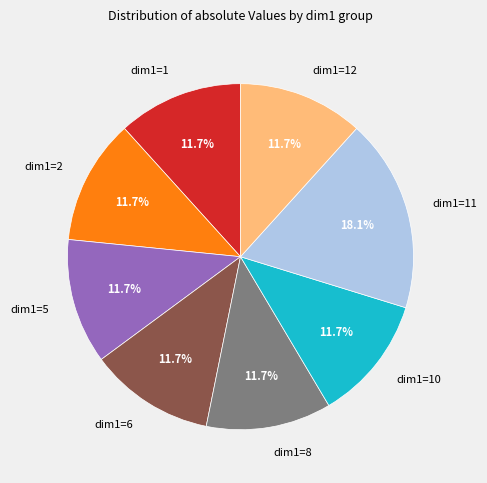

To the nearest percent, what is the difference between the largest and smallest slice percentages?

6%